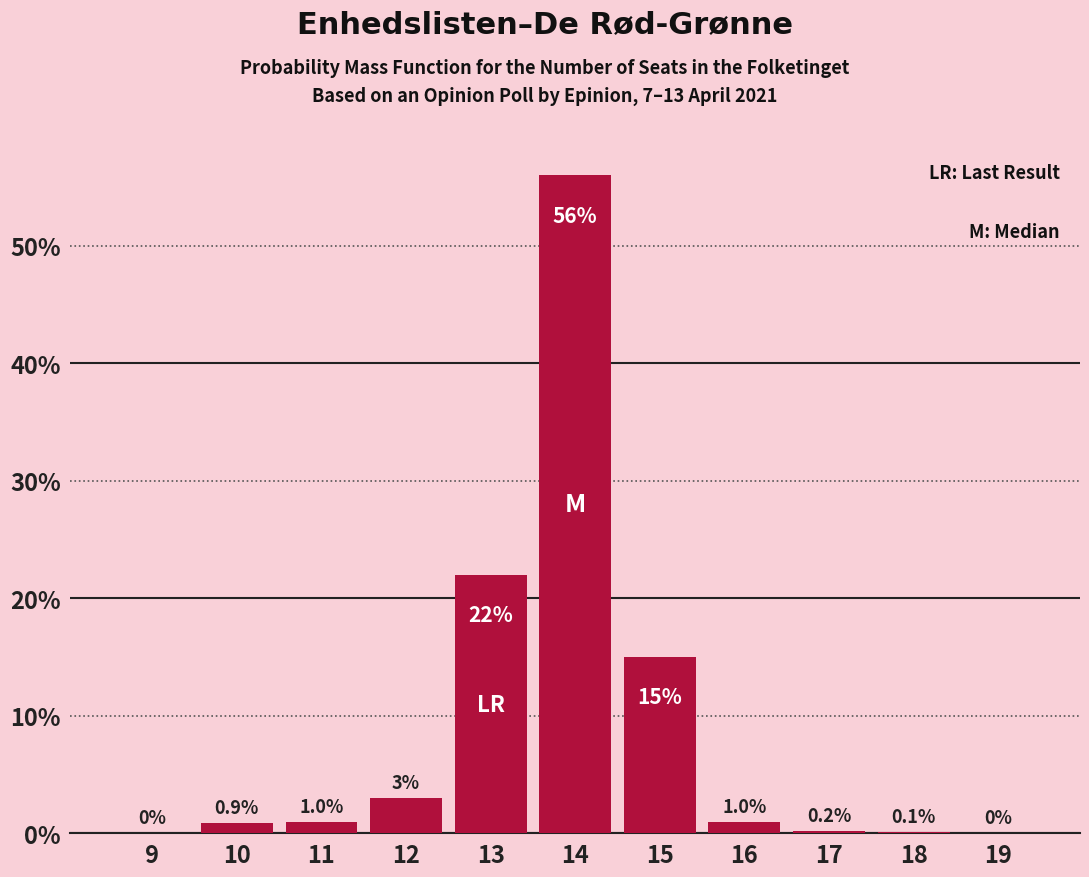

Reading right to left, list all the values displayed in this chart.

19=0.0	18=0.1	17=0.2	16=1.0	15=15.0	14=56.0	13=22.0	12=3.0	11=1.0	10=0.9	9=0.0